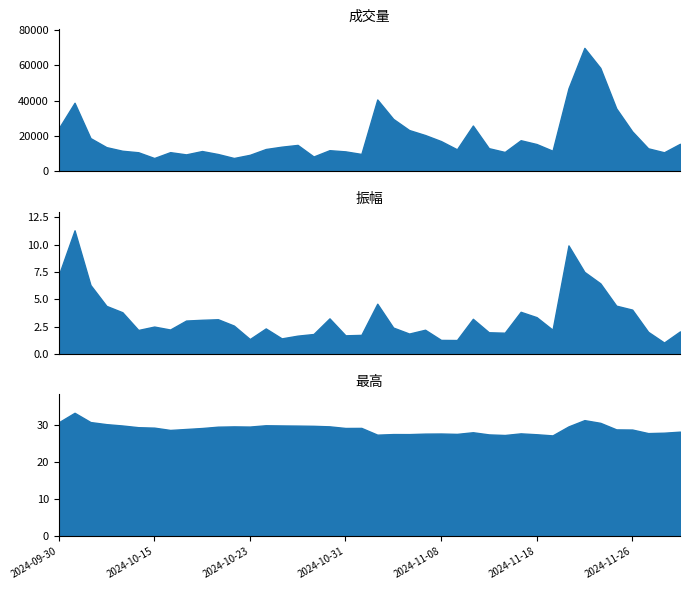

At which label is 振幅 closest to 6?

2024-10-09